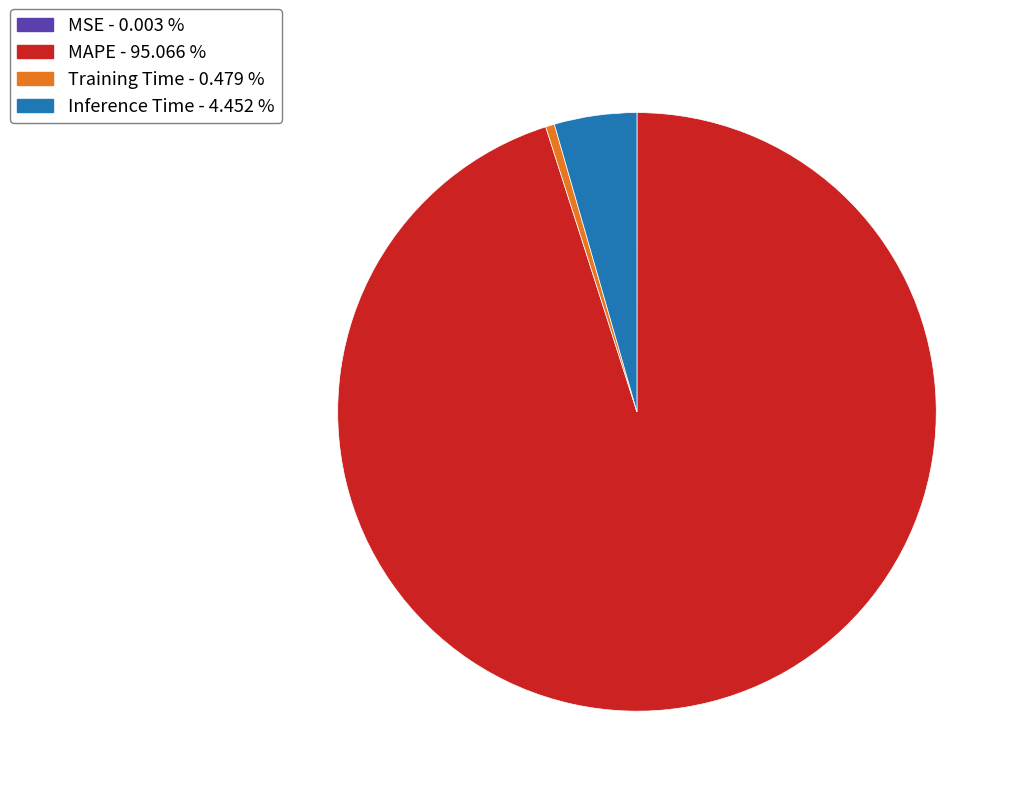

What is the largest slice in the pie chart?

MAPE